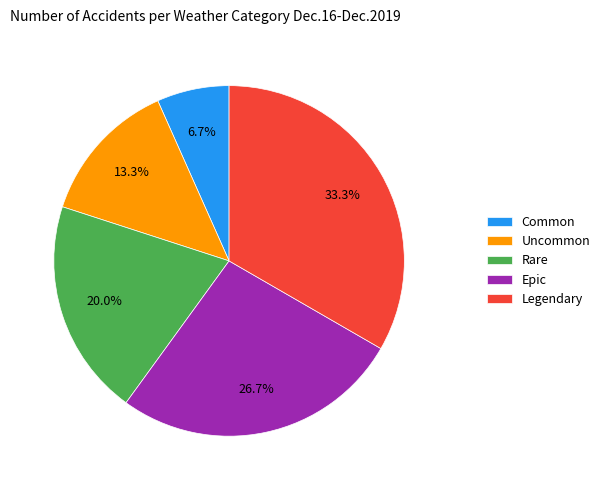

What is the smallest slice in the pie chart?

Common